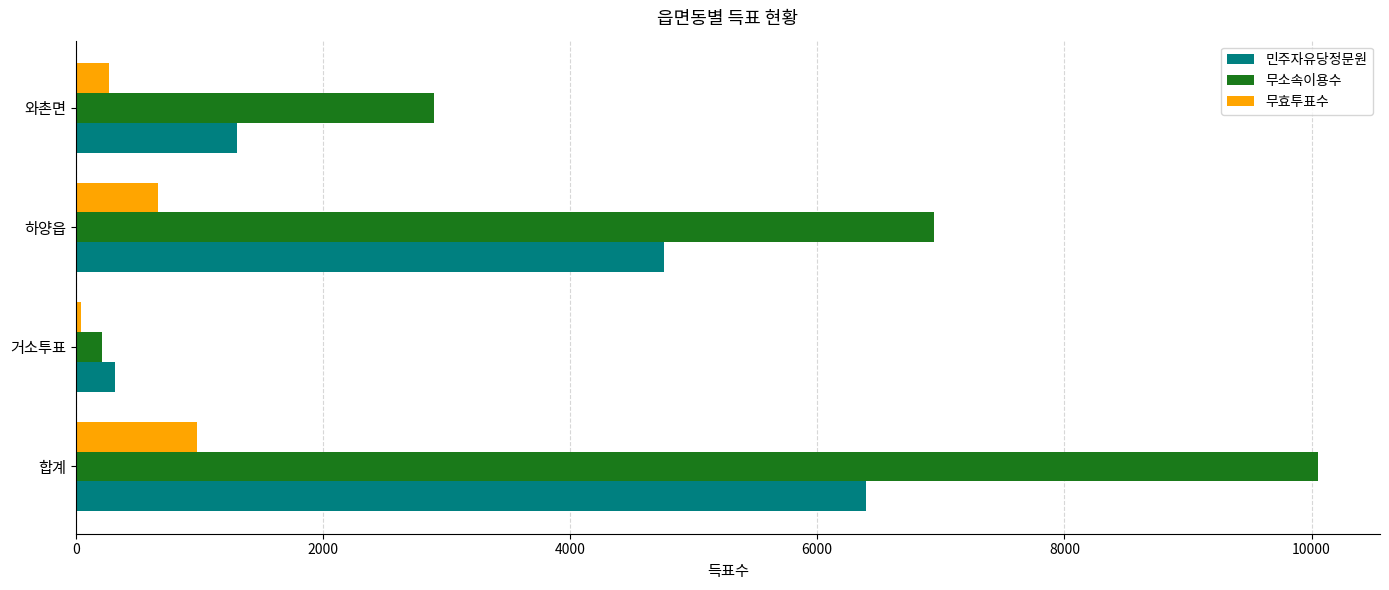

Which series has the largest total across all categories?

무소속이용수